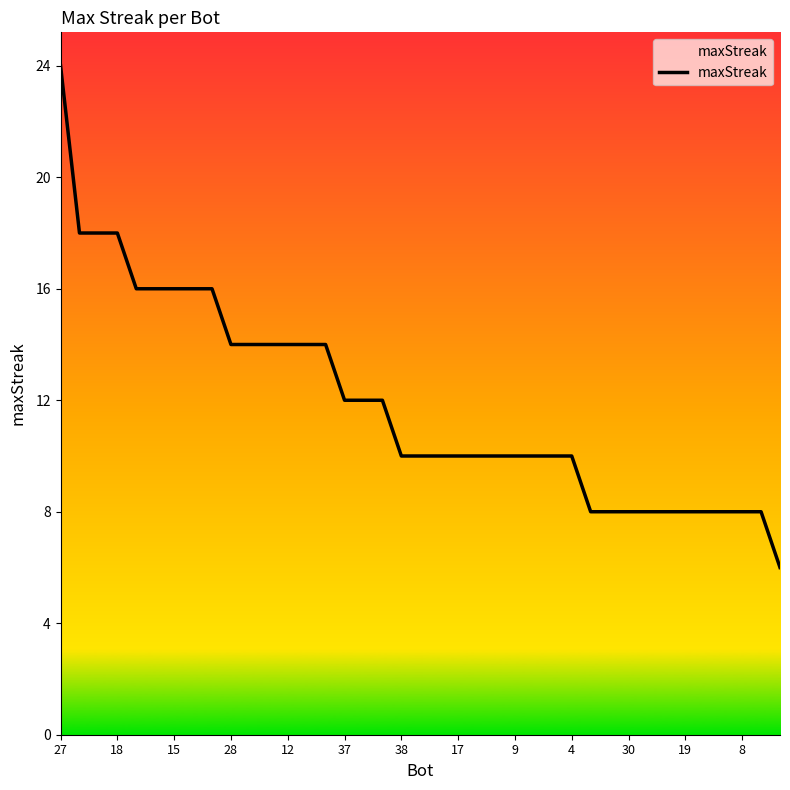

What is the difference between the second highest and minimum values?

12